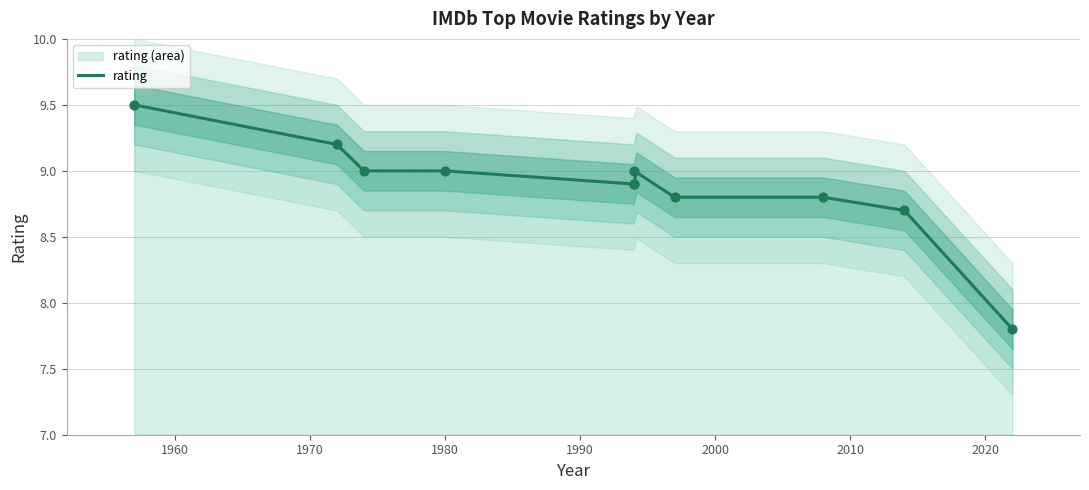

What is the ratio of the value at 2022 to the value at 2008?

0.9